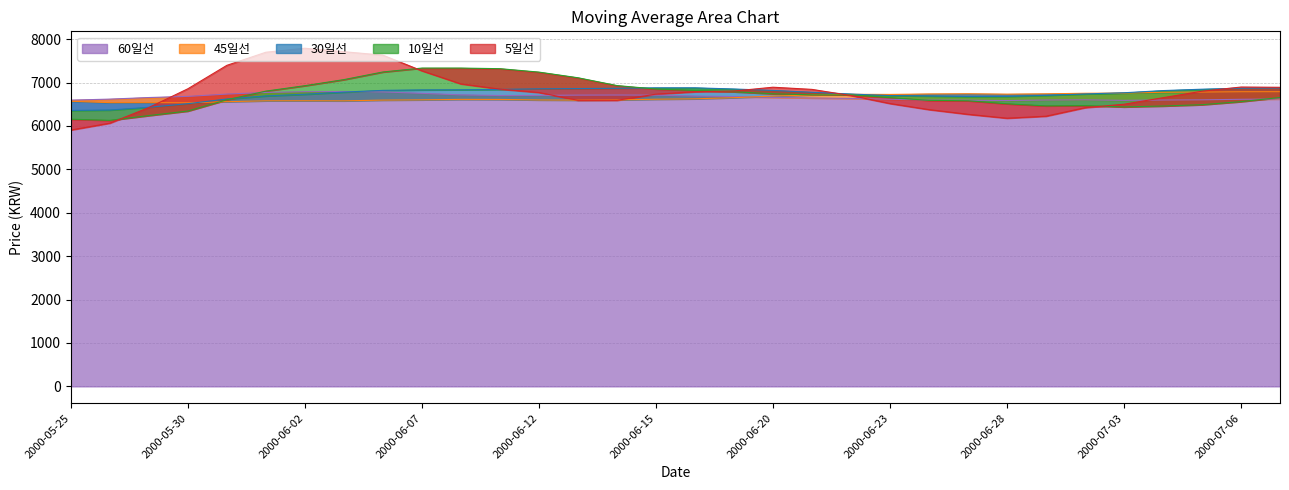

What is the label of the 3rd point from the right?

2000-07-05